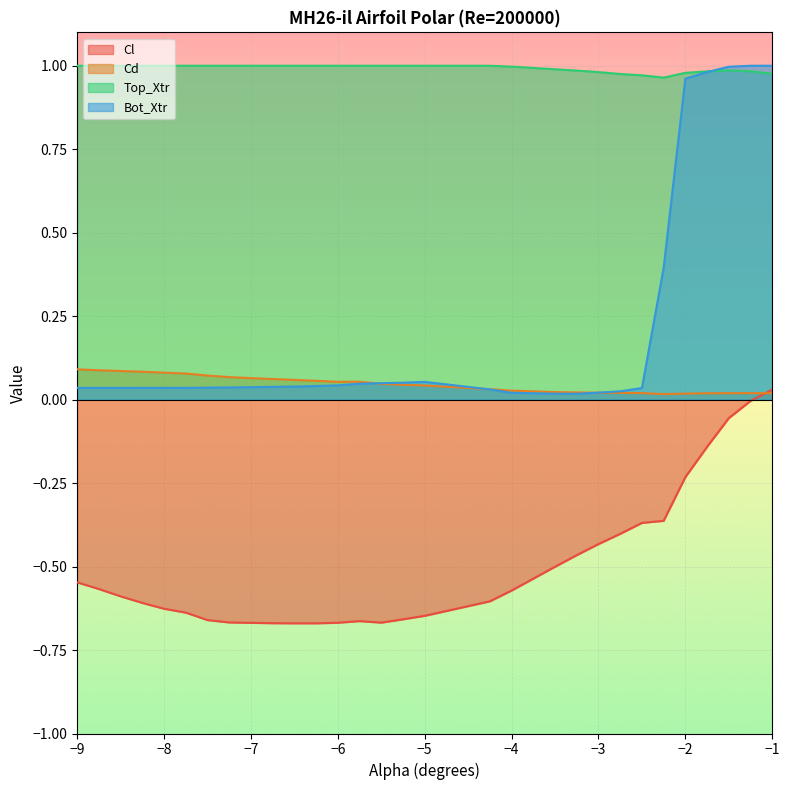

Where is Cd nearest to the value 0?

-2.25